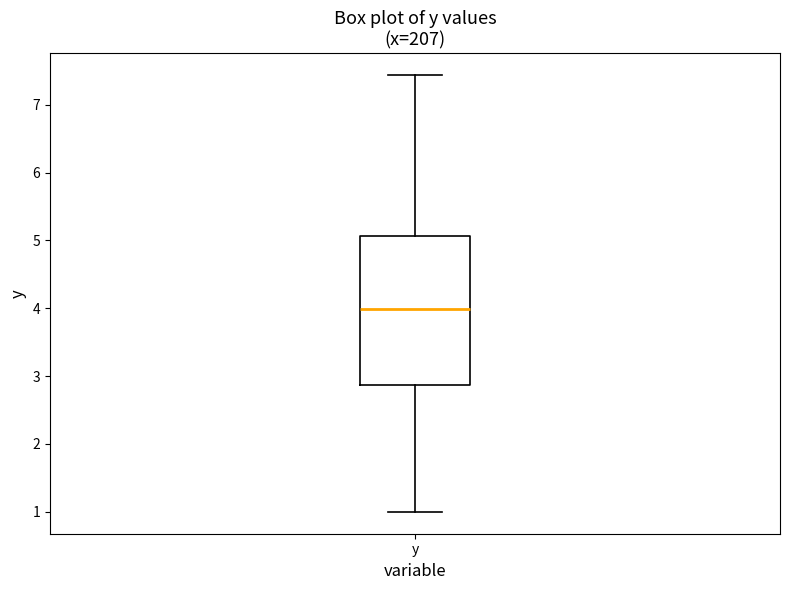

Read this box plot against the y-axis: the position of the median line, the range covered by the box, and the ends of both whiskers. The values are not printed on the chart, so give them approximately, as read against the axis.

median 4.0, box 2.9 to 5.1, whiskers 1.0 to 7.4